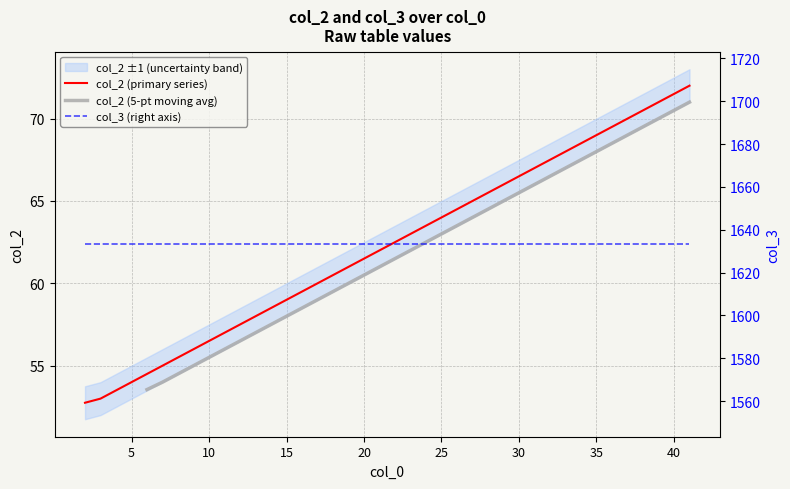

True or false: col_2 (primary series) has a value of 30.1 at 5.

False